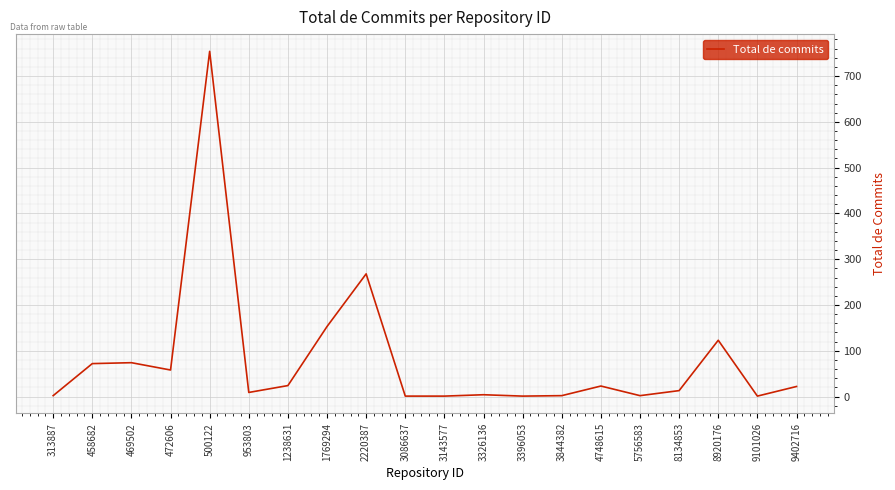

What is the greatest value displayed?

754